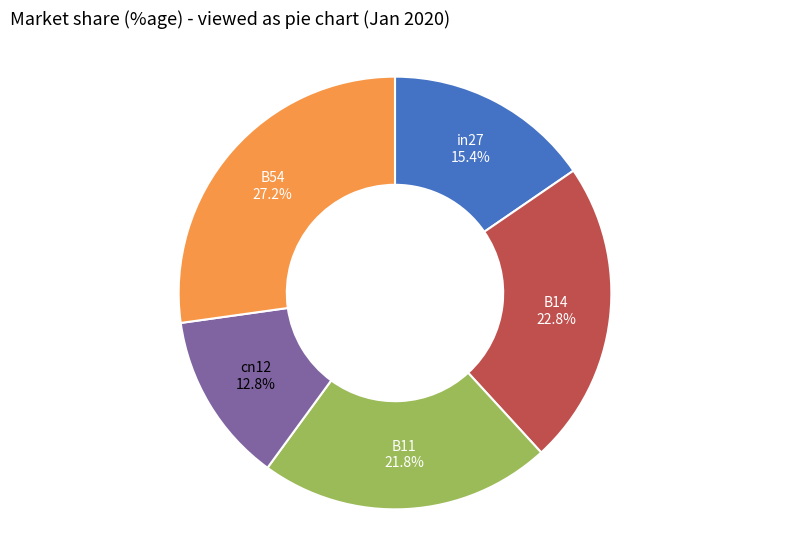

Combined, do in27 and cn12 account for over 50%?

No